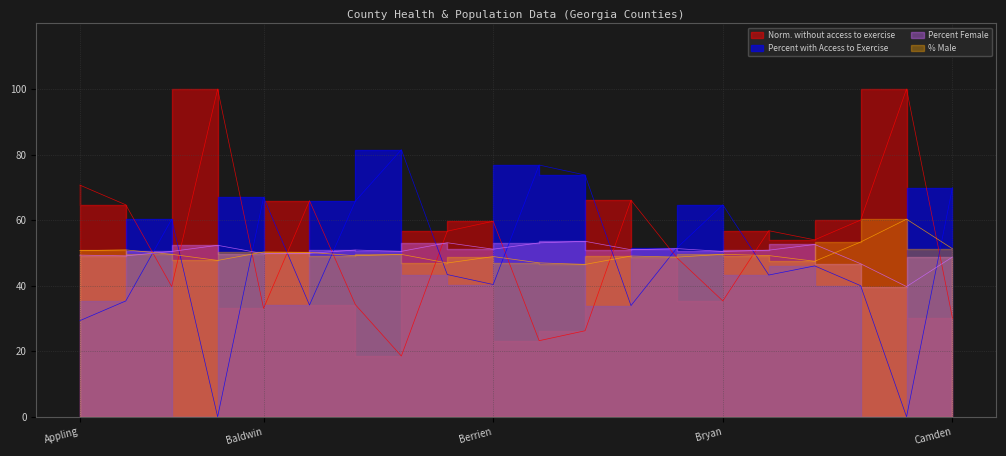

Where does the Percent with Access to Exercise series first go above 56?

Appling